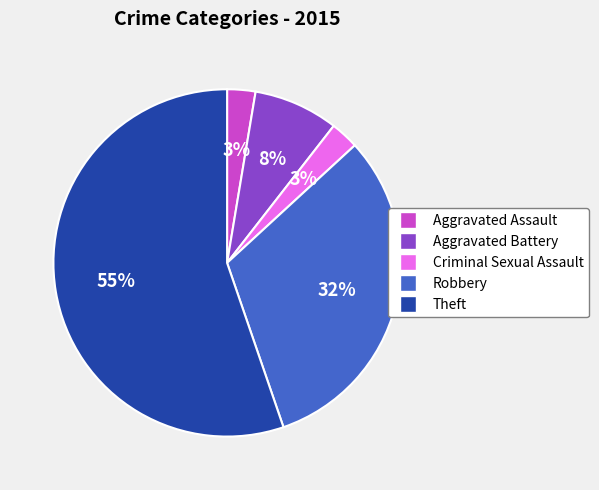

To the nearest percent, what portion does Aggravated Assault represent?

3%